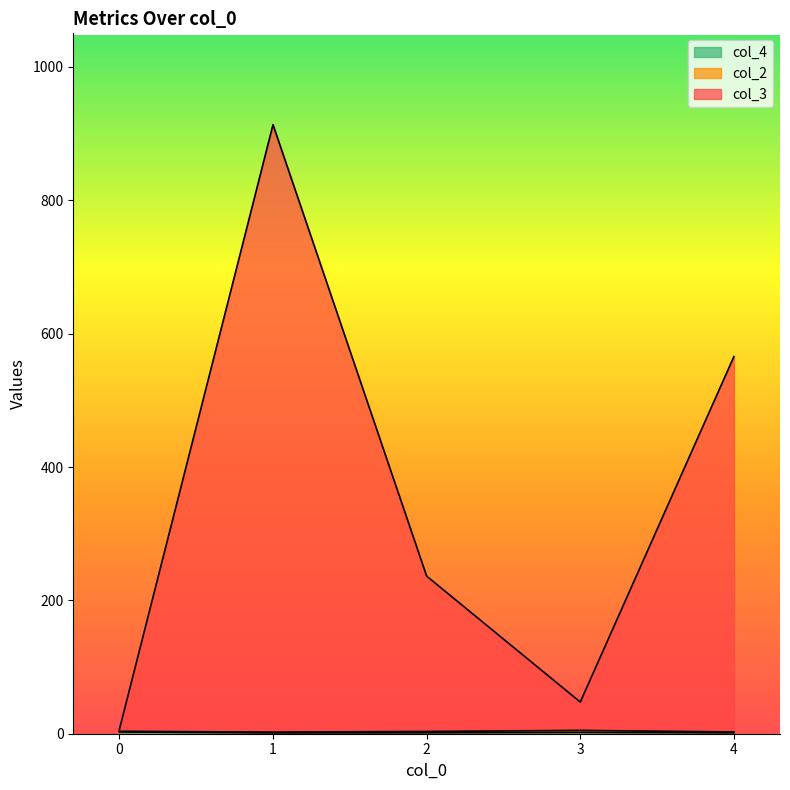

Rank the series by their maximum value, from lowest to highest.

col_2, col_4, col_3